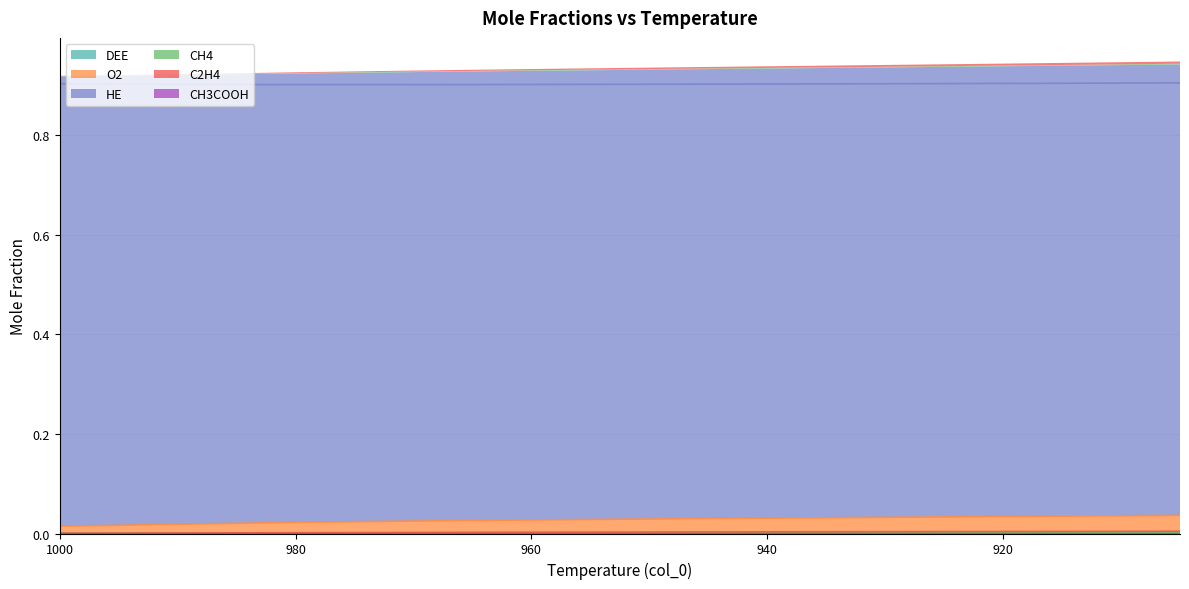

True or false: O2 and HE intersect in this chart.

False